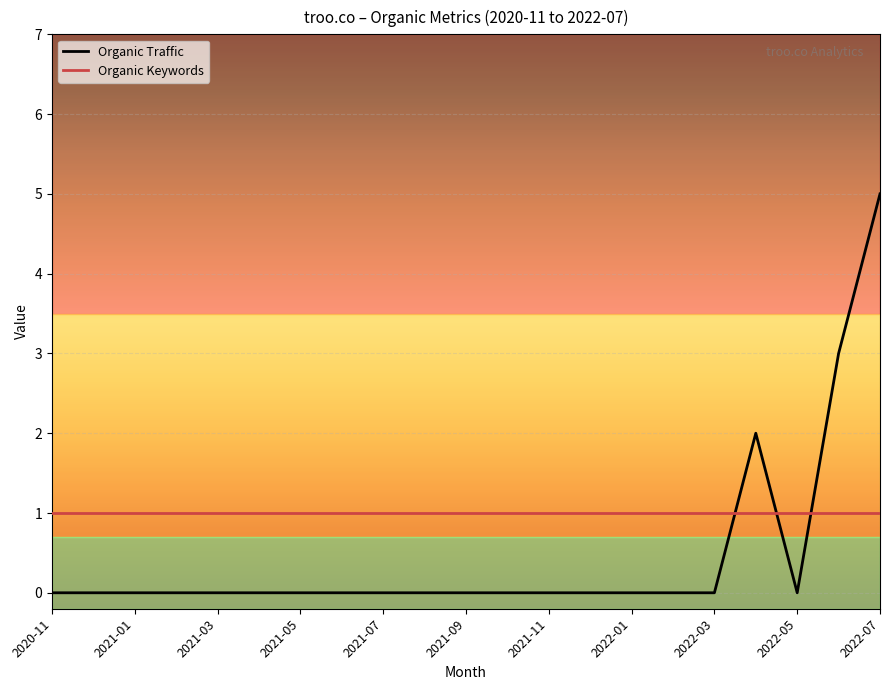

Which series has the widest spread of values?

Organic Traffic